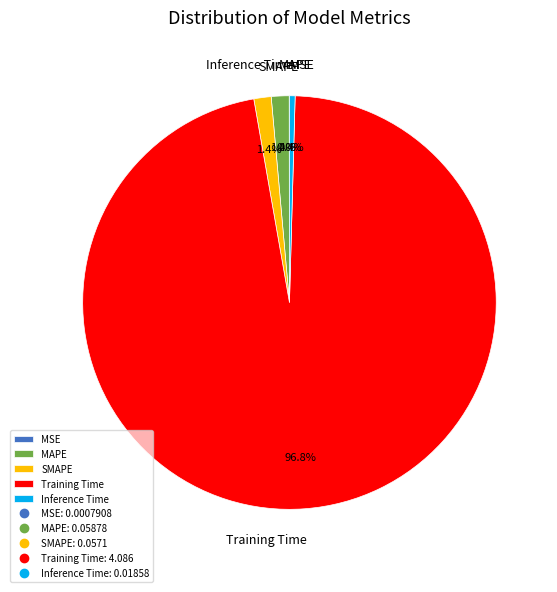

Which category has the biggest portion of the pie?

Training Time